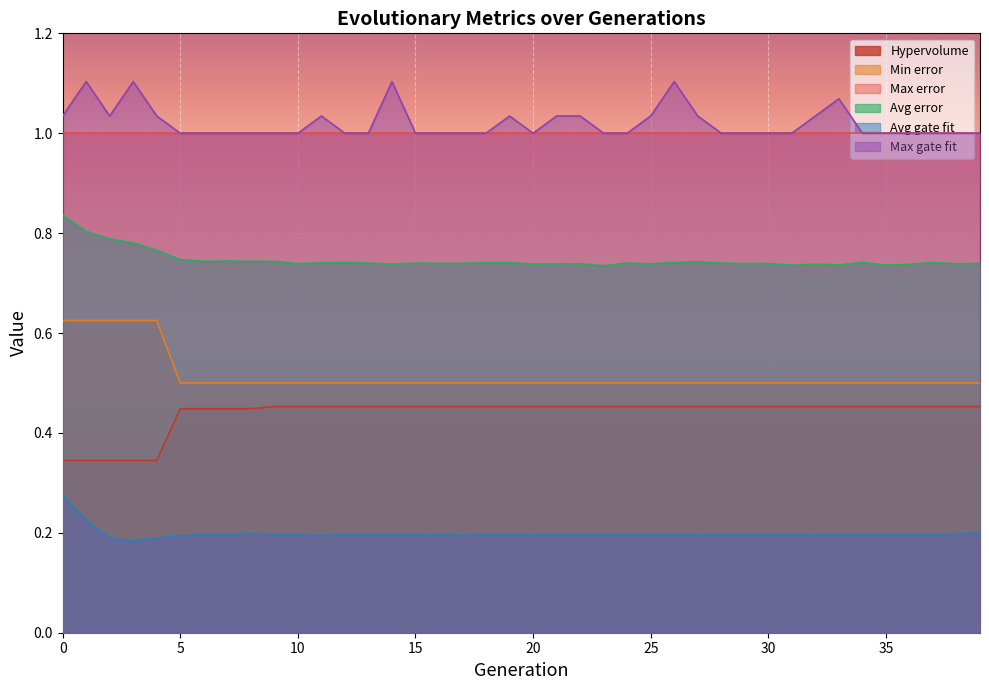

Which has a higher value, 0 or 16?

16